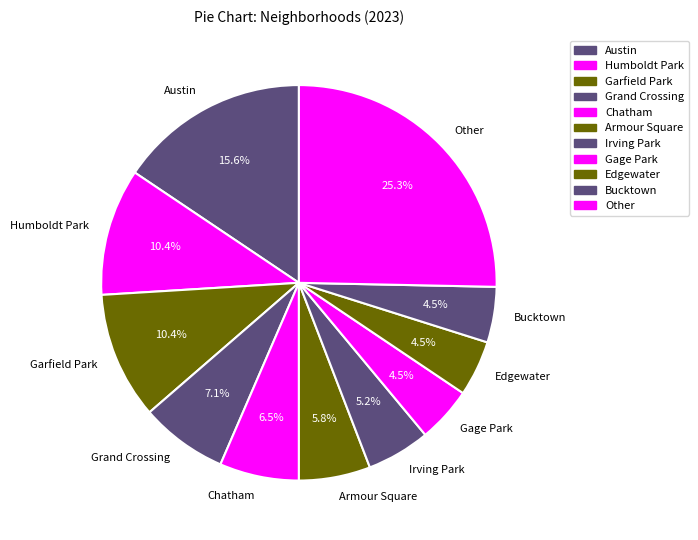

Combined, do Armour Square and Bucktown account for over 50%?

No